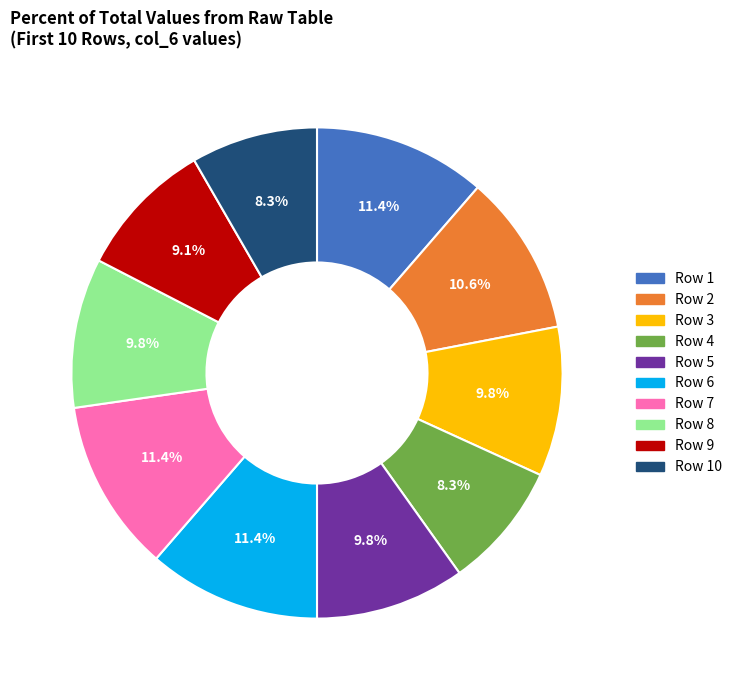

Is there any slice that represents more than half of the pie?

No